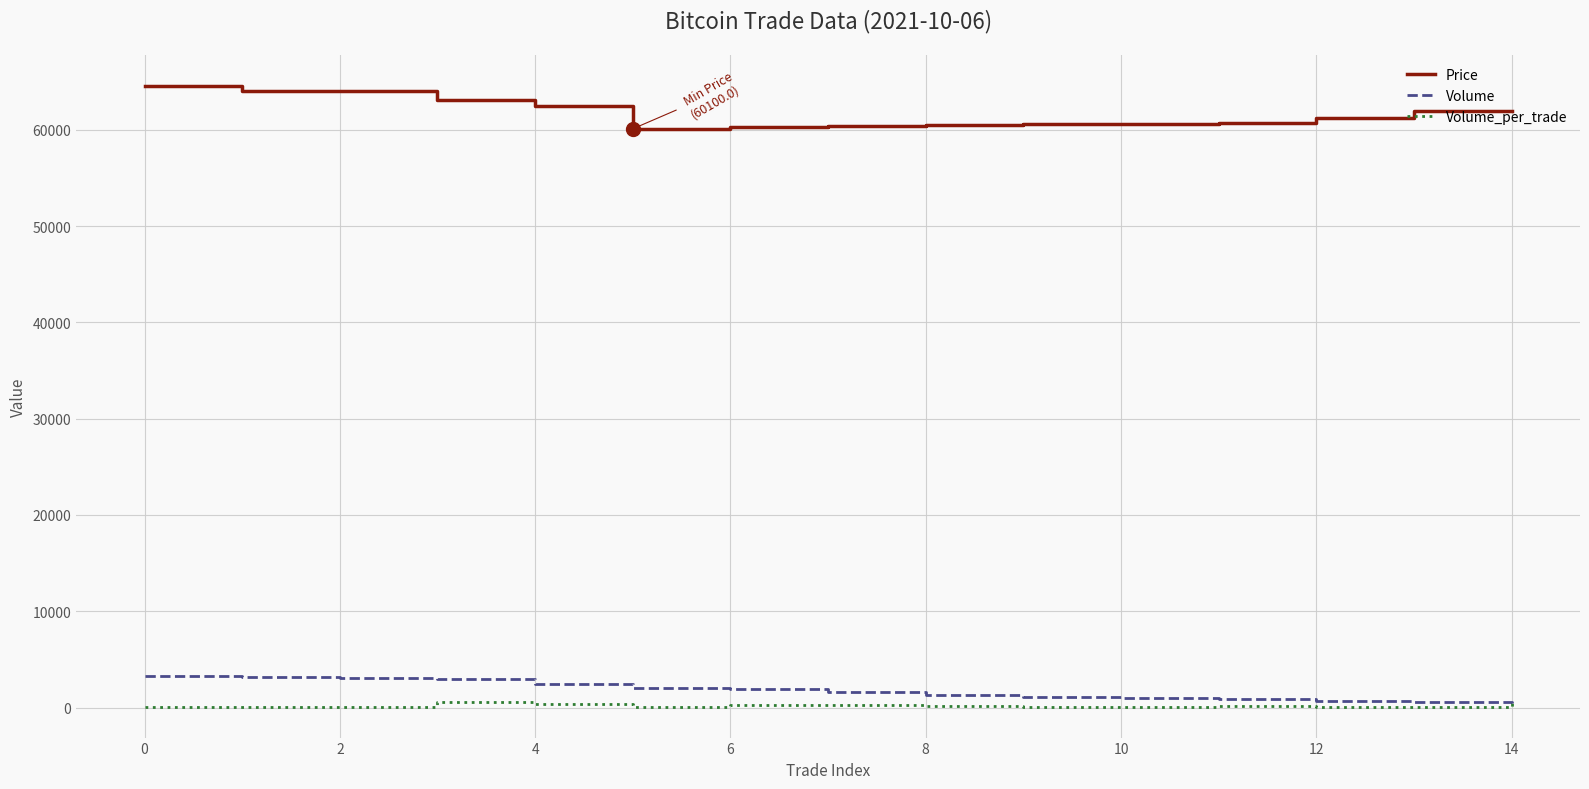

True or false: Volume and Price cross at least once.

False